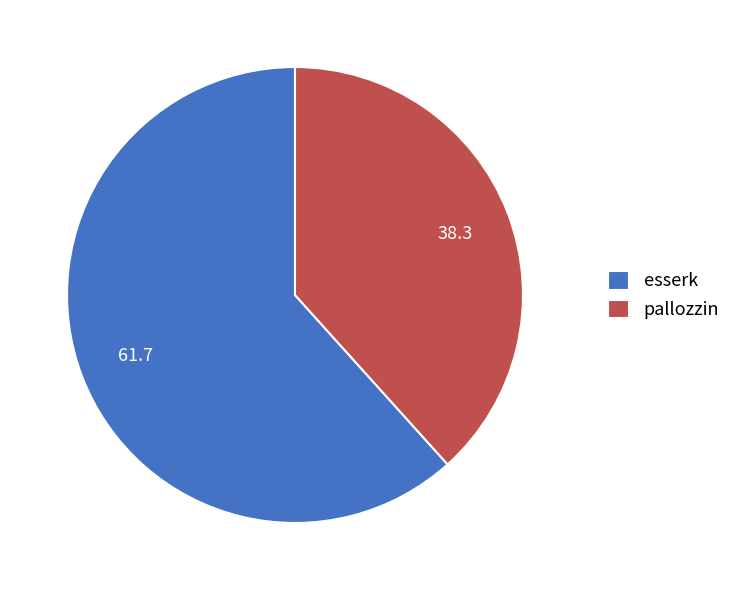

Does any single category account for the majority?

Yes